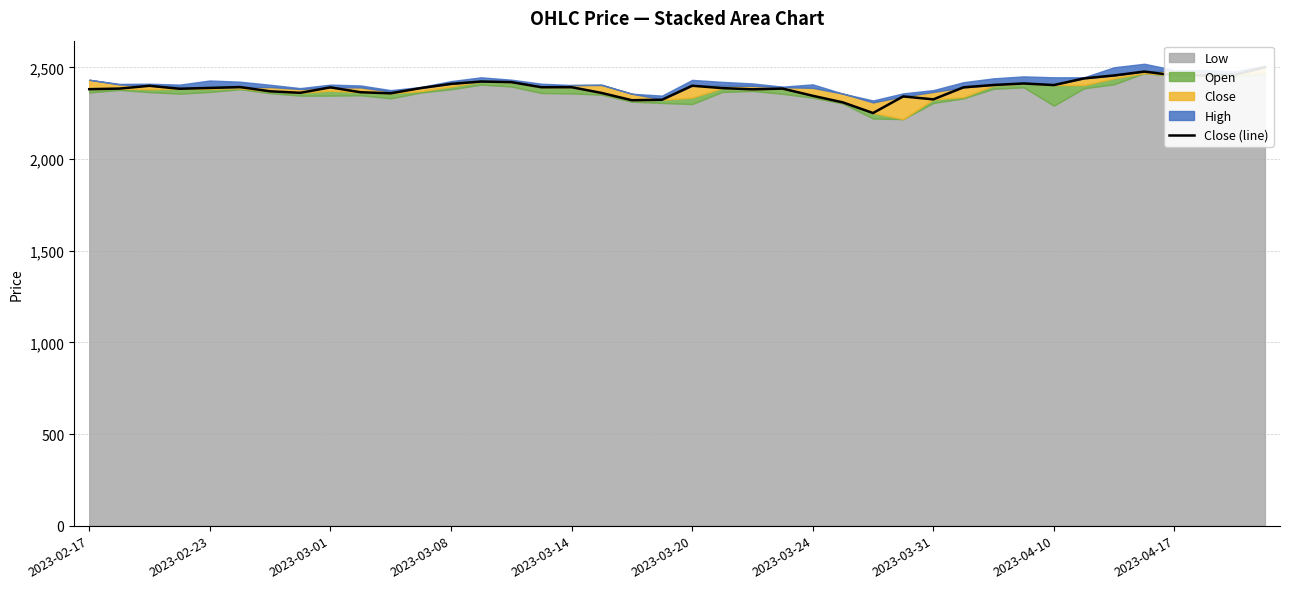

Reading right to left, what are all the values shown in this chart?

2501.4	2460.1	2457.4	2457.0	2477.6	2456.3	2440.5	2403.9	2412.6	2404.5	2391.4	2325.8	2342.0	2251.3	2309.4	2345.5	2384.7	2380.6	2387.4	2400.3	2323.8	2321.1	2360.7	2392.2	2392.0	2419.9	2423.3	2410.4	2387.7	2358.8	2364.7	2391.3	2361.6	2369.9	2393.0	2388.3	2383.8	2399.9	2384.7	2381.4